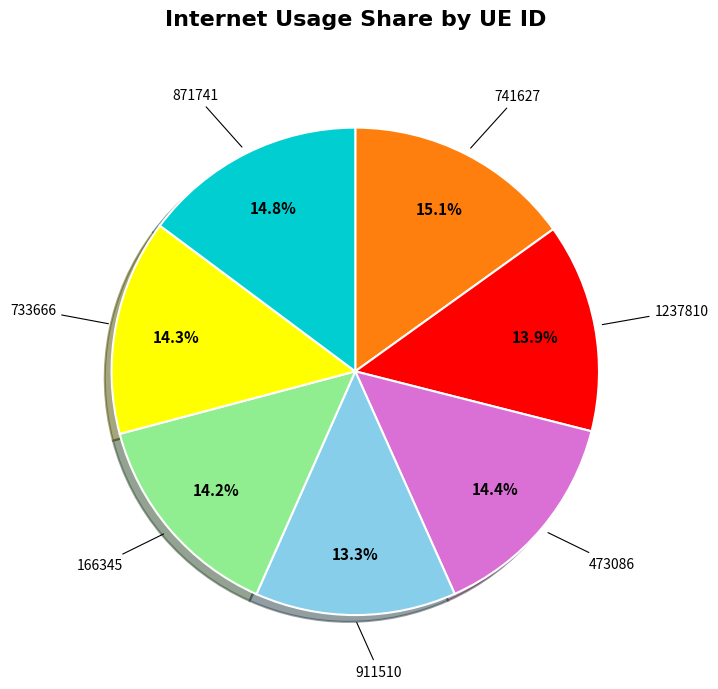

To the nearest percent, what is the average slice percentage?

14%